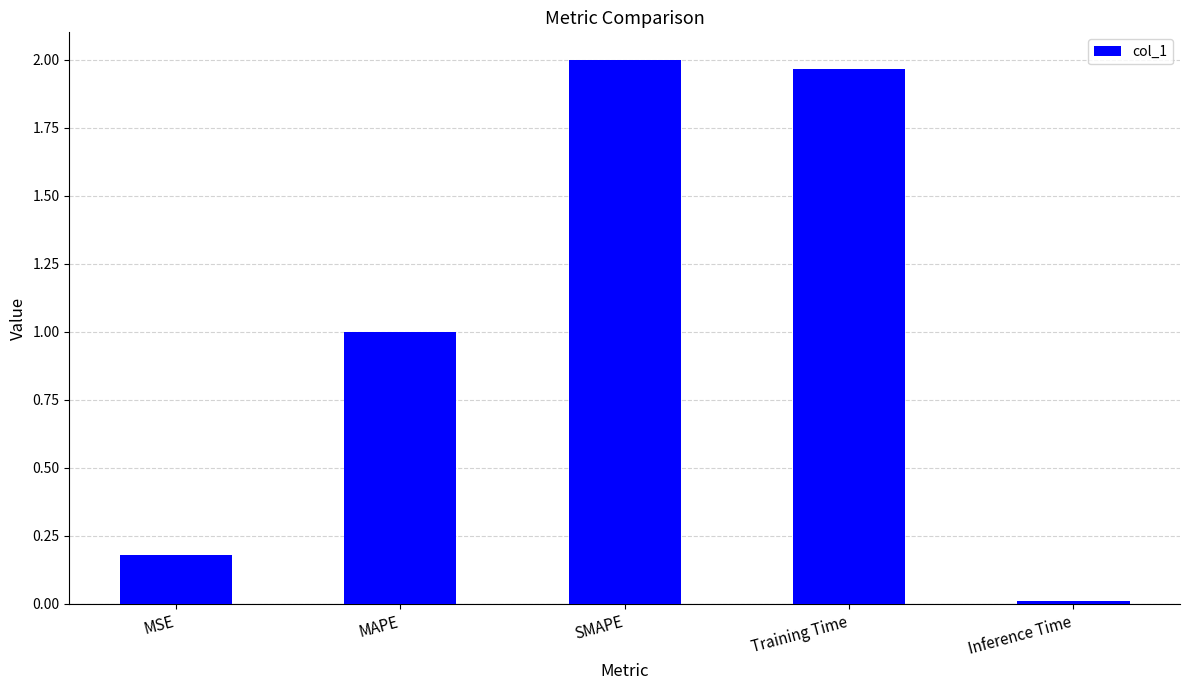

What is the label of the 1st bar from the right?

Inference Time